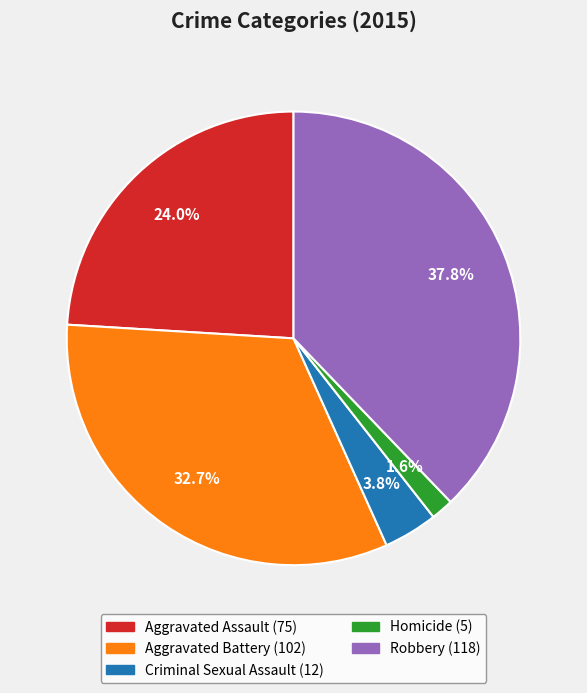

What percentage is the Aggravated Assault slice, to the nearest percent?

24%